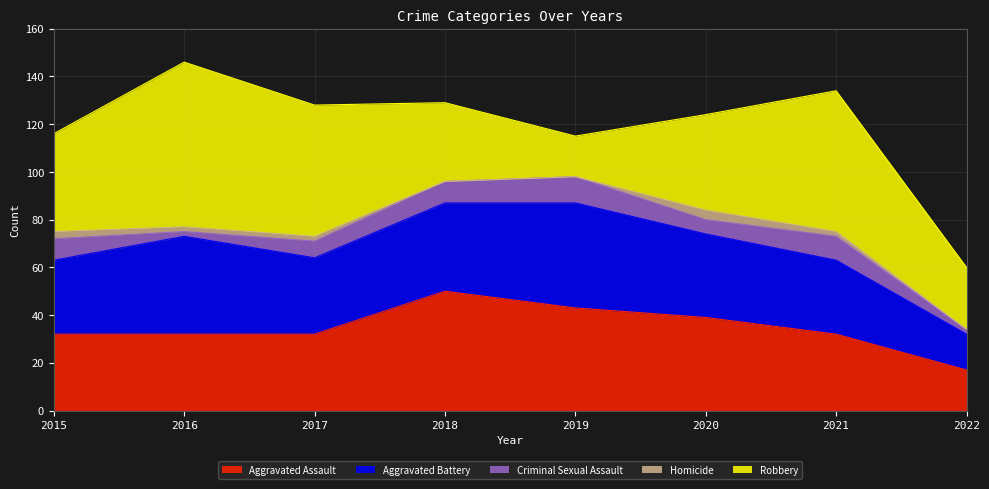

What is the difference between the Robbery values at 2015 and 2017?

14